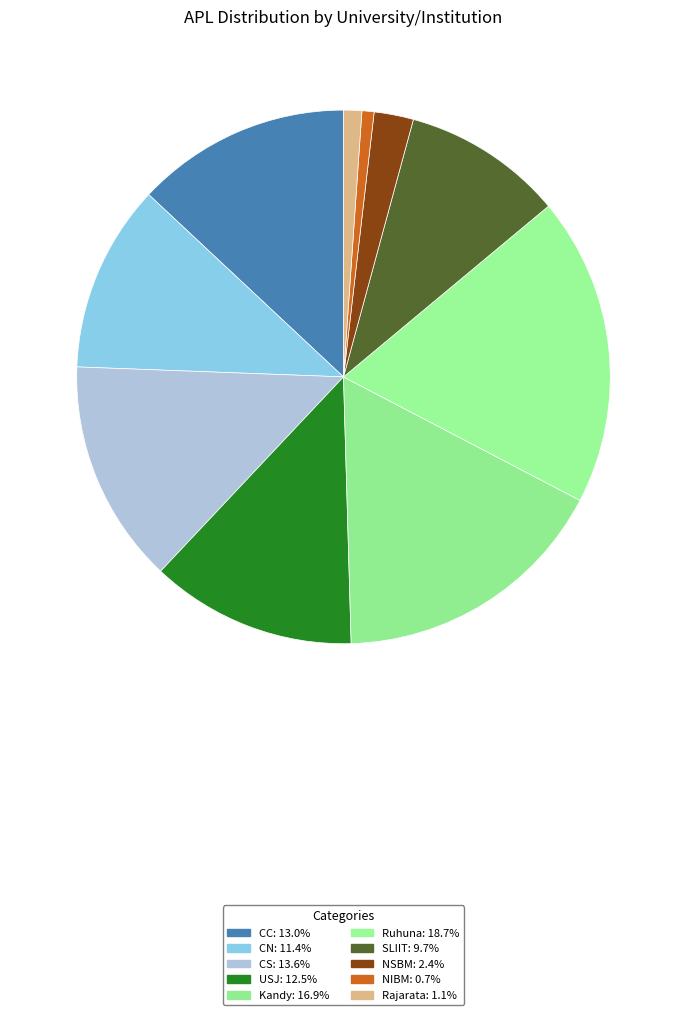

Is there any slice that represents more than half of the pie?

No